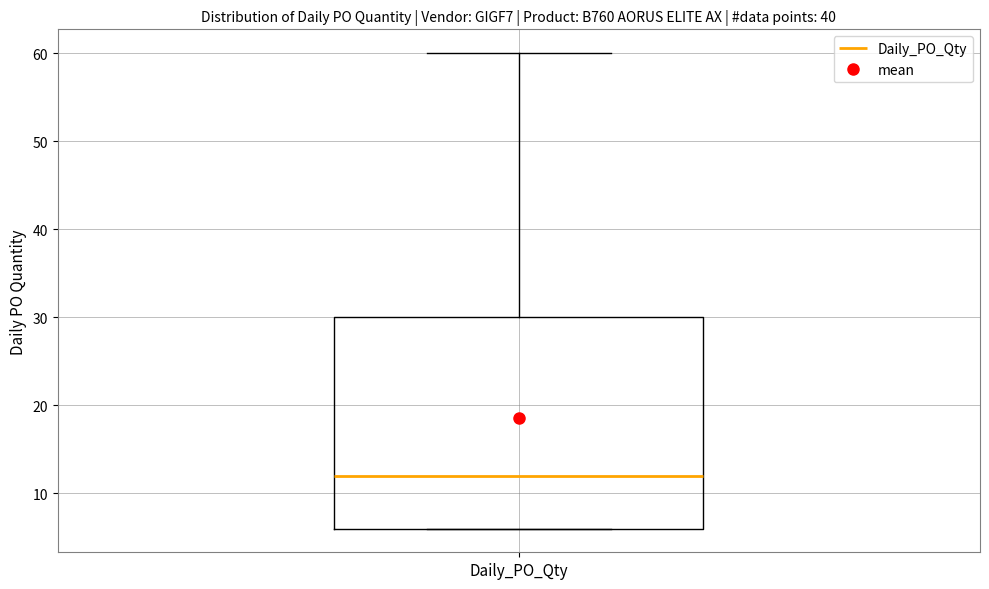

Transcribe this box plot: give where the median line is, the range the box spans, and where the two whiskers end, as read against the y-axis. The values are not printed on the chart, so give them approximately, as read against the axis.

median 12, box 6 to 30, whiskers 6 to 60